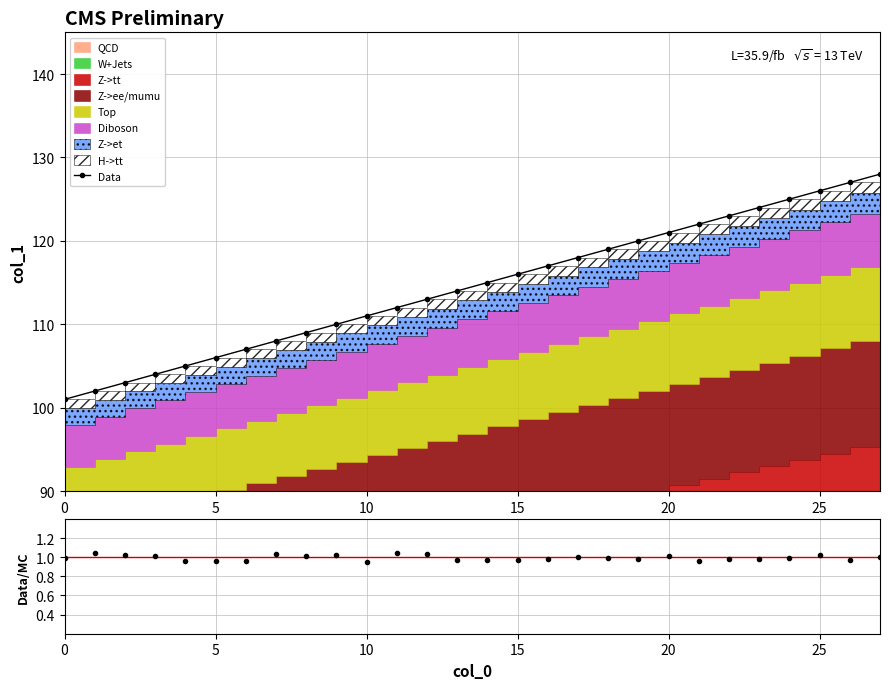

Which category has the highest value in the Data/MC series?

11